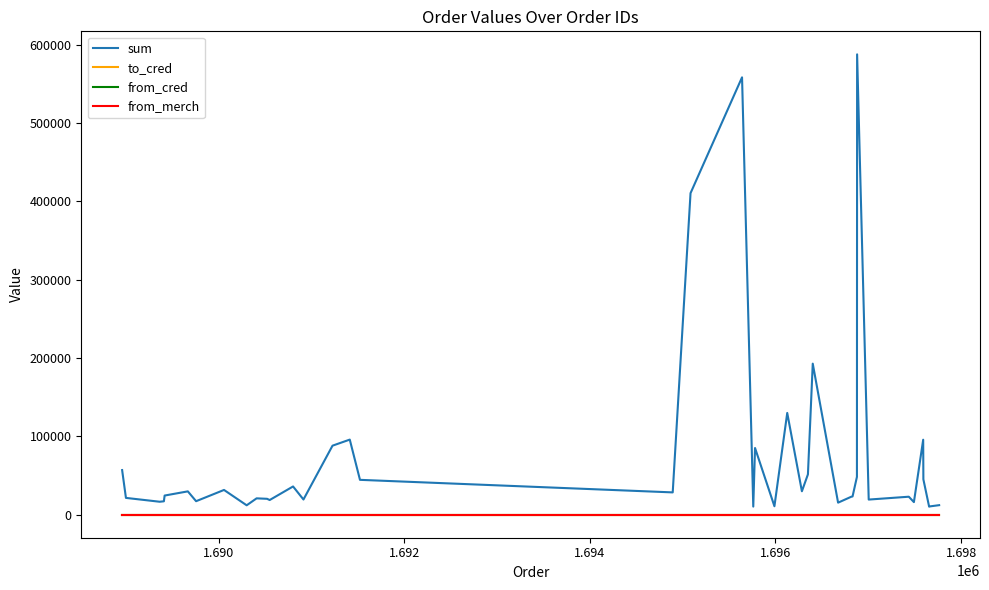

Which series has the largest total across all categories?

sum